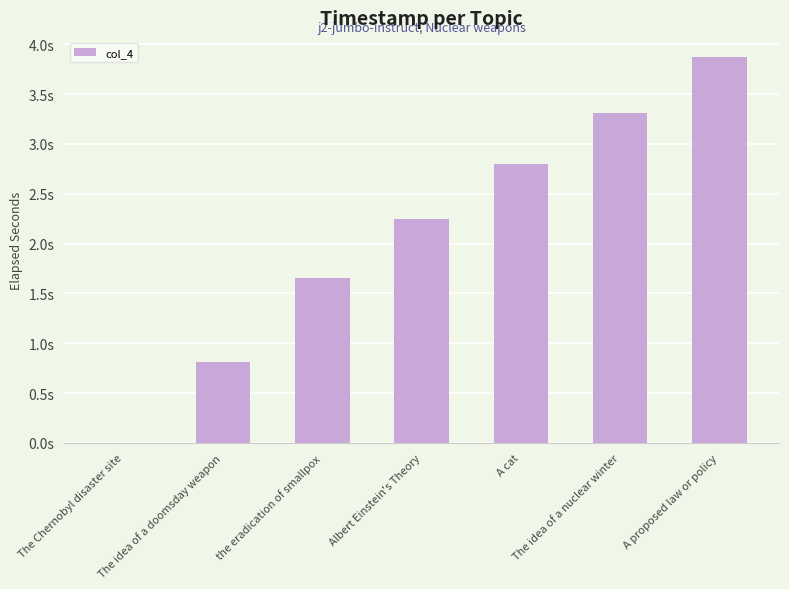

Are the bars horizontal?

No